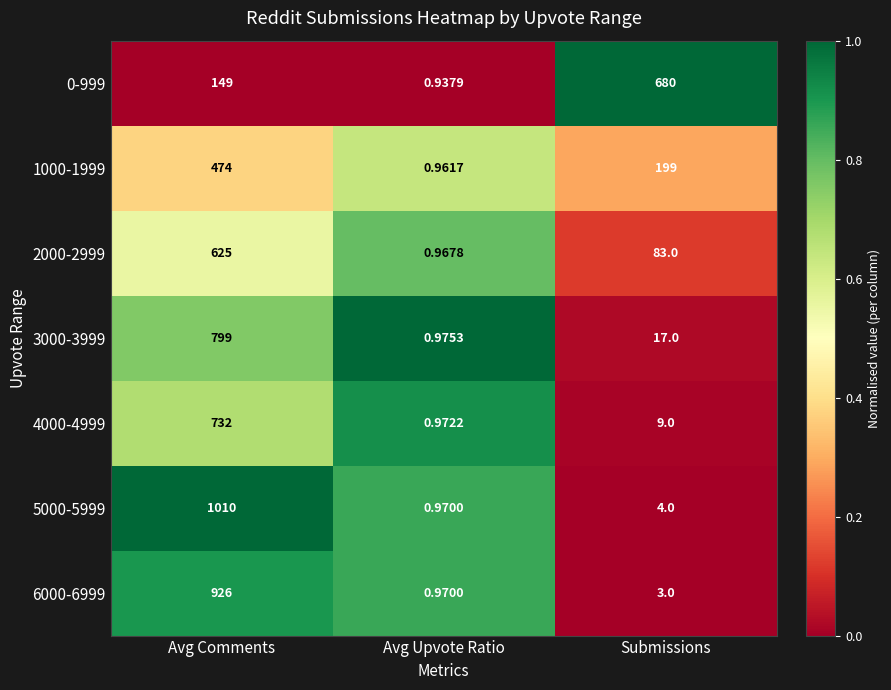

Is the value of 2000-2999 at Avg Comments greater than the value of 0-999 at Submissions?

No